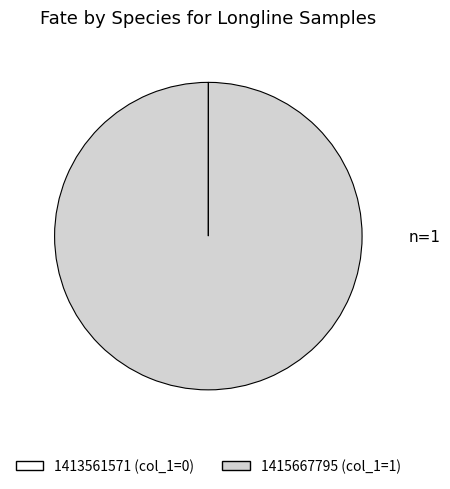

Is there any slice that represents more than half of the pie?

Yes